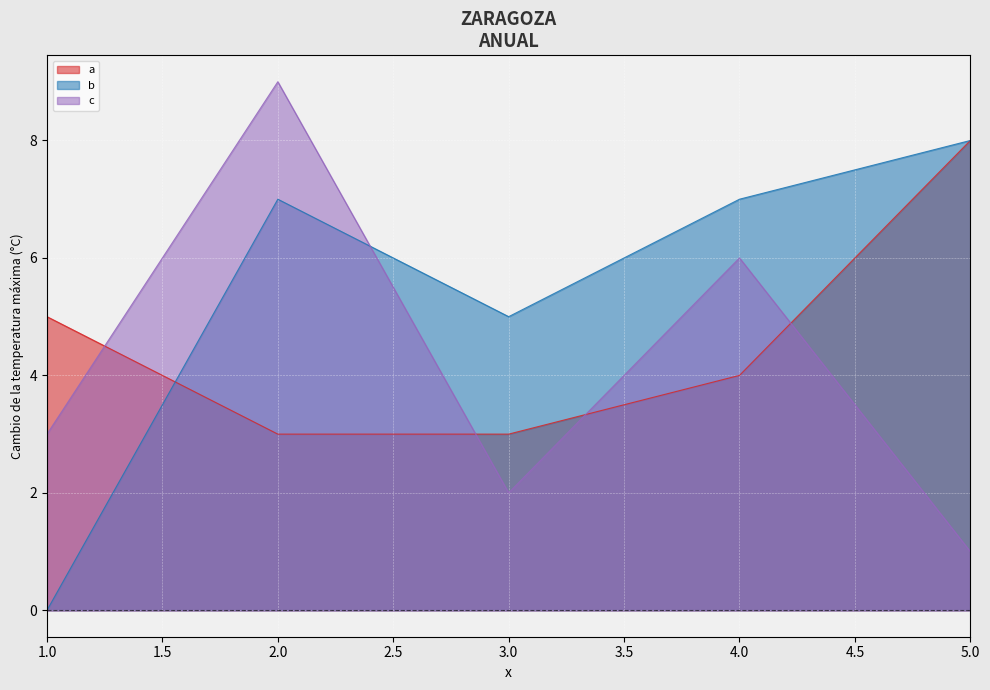

What is the total value across all series at 2.0?

19